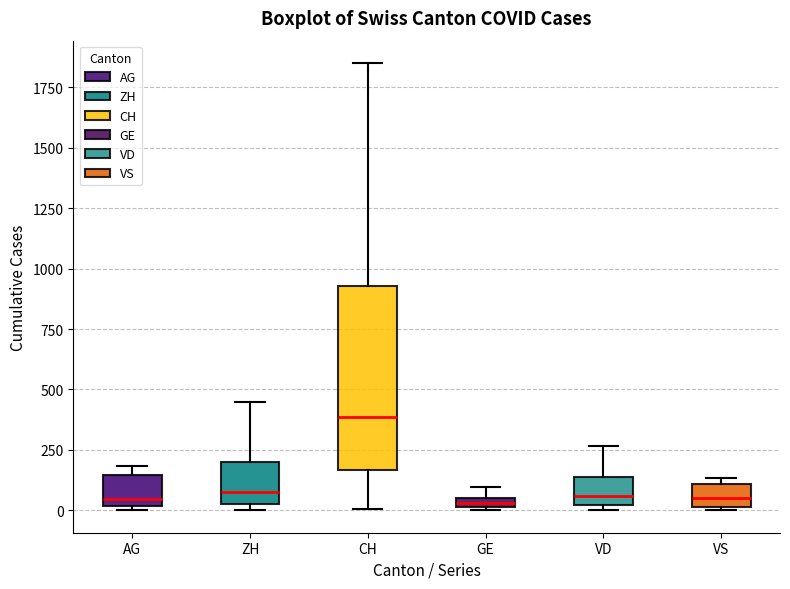

Where does the median line of the box for VD sit on the y-axis? The values are not printed on the chart, so give them approximately, as read against the axis.

50